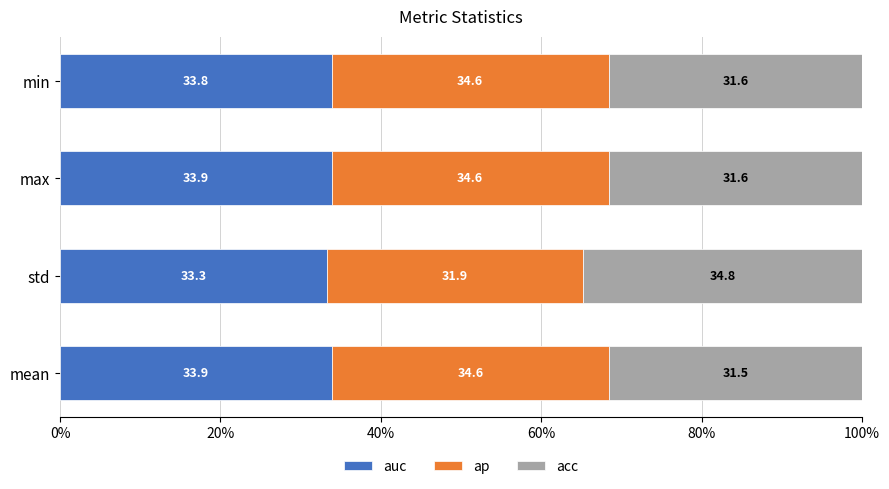

How many distinct data groups are displayed?

3